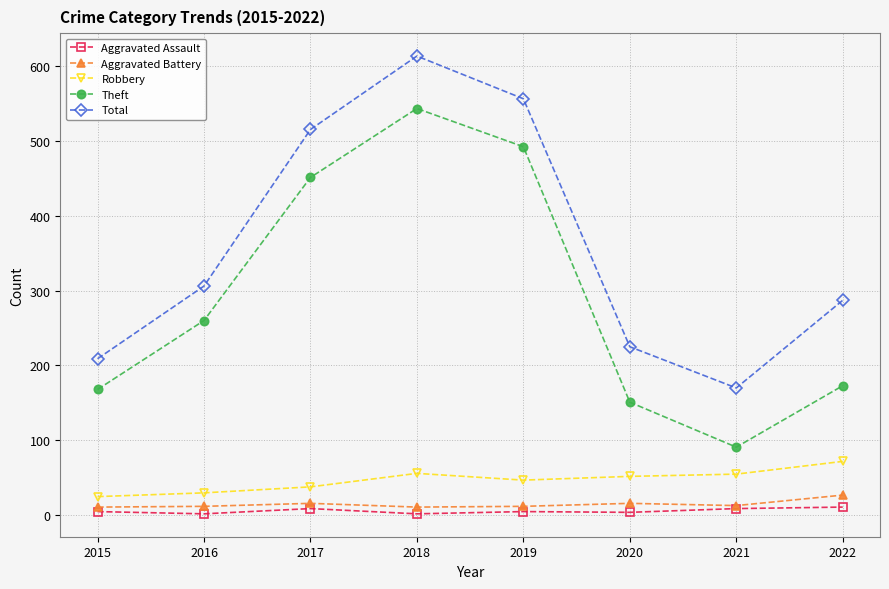

Is it true that Total equals 556 at 2019?

True